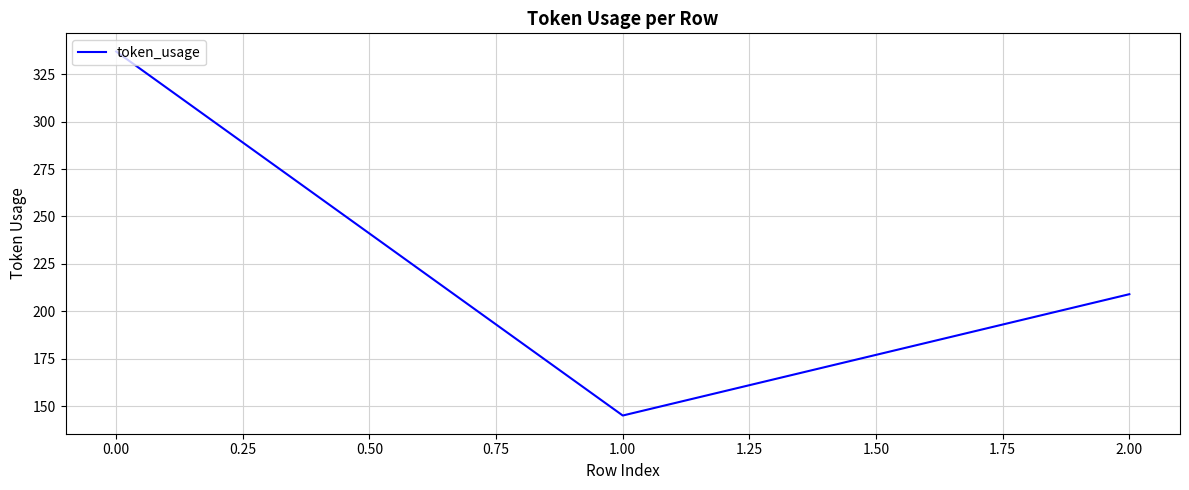

What is the difference between the maximum and minimum values?

192